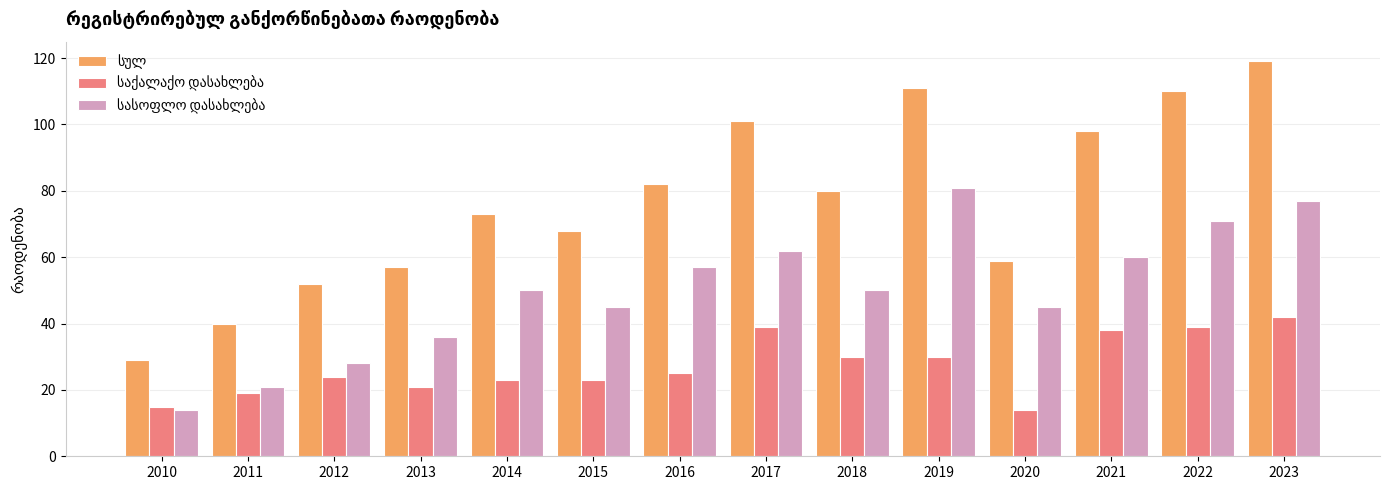

At how many categories does at least one series exceed 33?

13